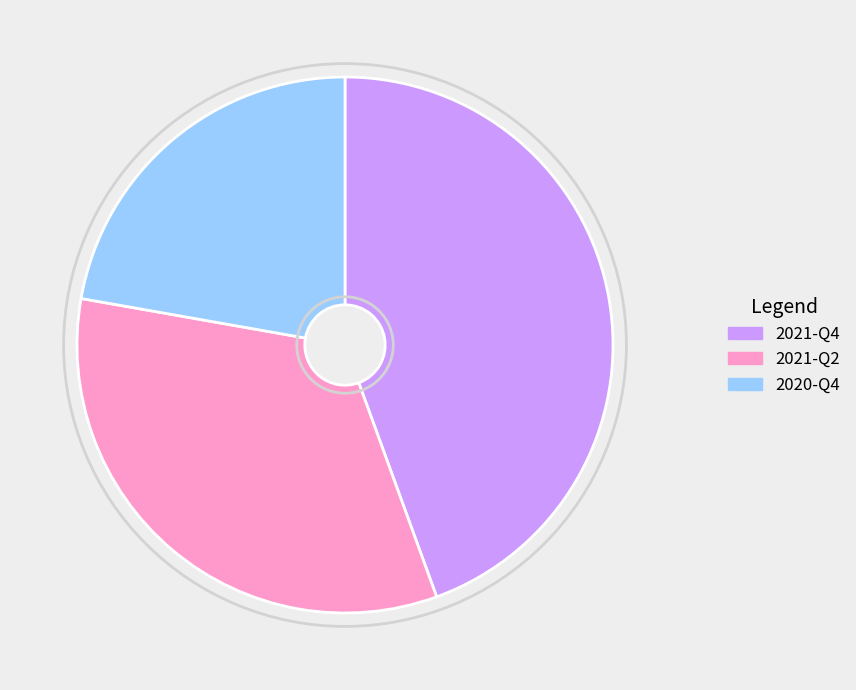

Rank the categories by value from highest to lowest.

2021-Q4, 2021-Q2, 2020-Q4